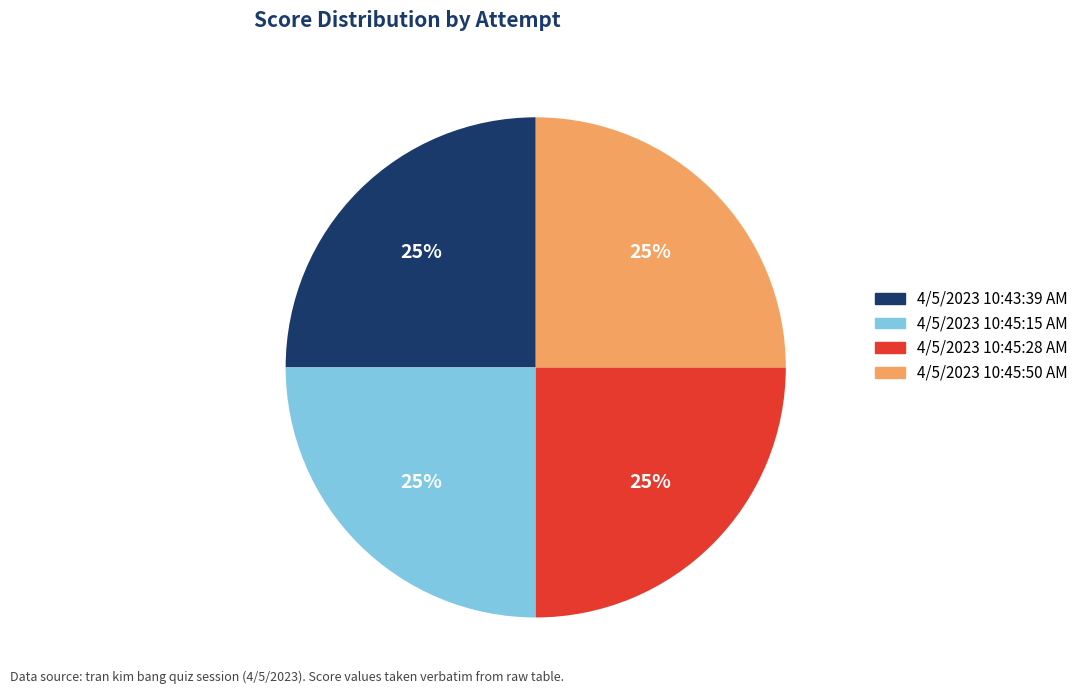

Count the number of slices in the pie.

4